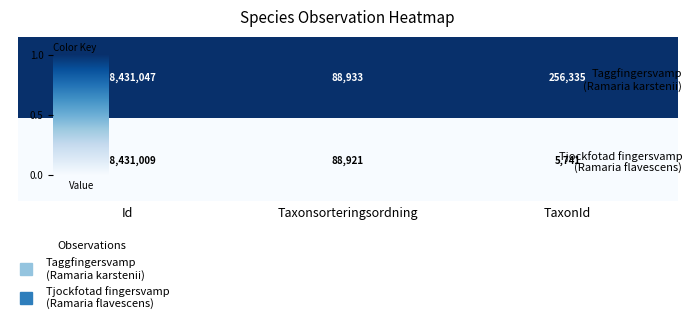

What is the spread (max minus min) of values at Id?

38